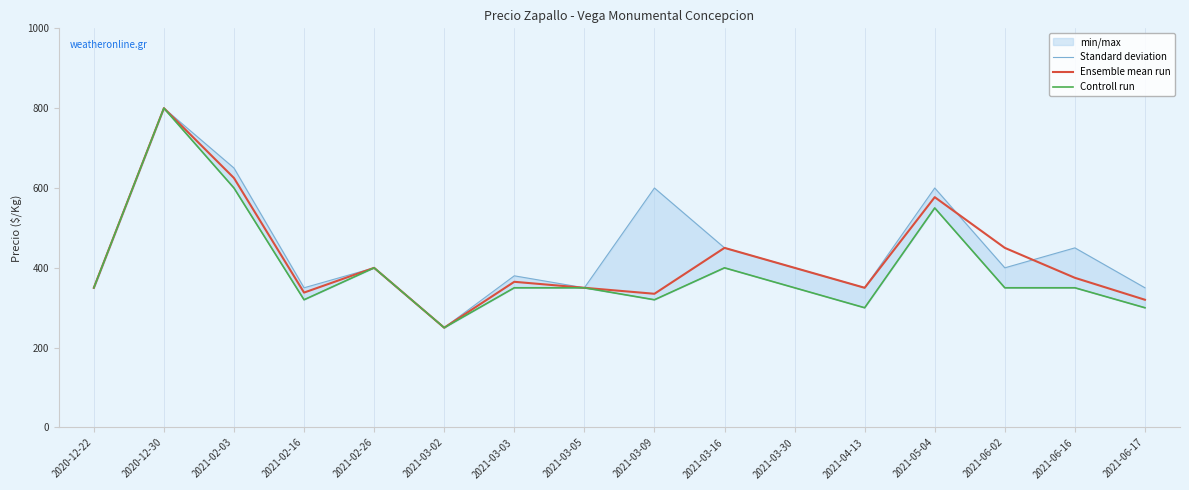

List the labels in order of Ensemble mean run value, smallest first.

2021-03-02, 2021-06-17, 2021-03-09, 2021-02-16, 2020-12-22, 2021-03-05, 2021-04-13, 2021-03-03, 2021-06-16, 2021-02-26, 2021-03-30, 2021-03-16, 2021-06-02, 2021-05-04, 2021-02-03, 2020-12-30